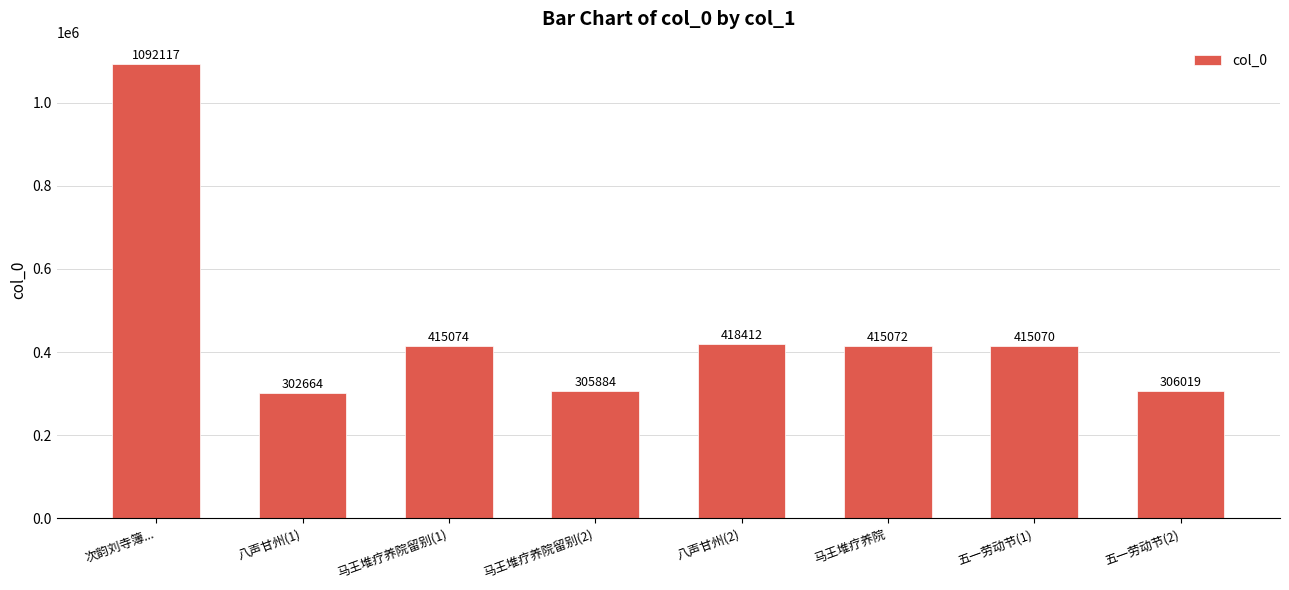

At which category does the chart reach its minimum across all series?

八声甘州(1)